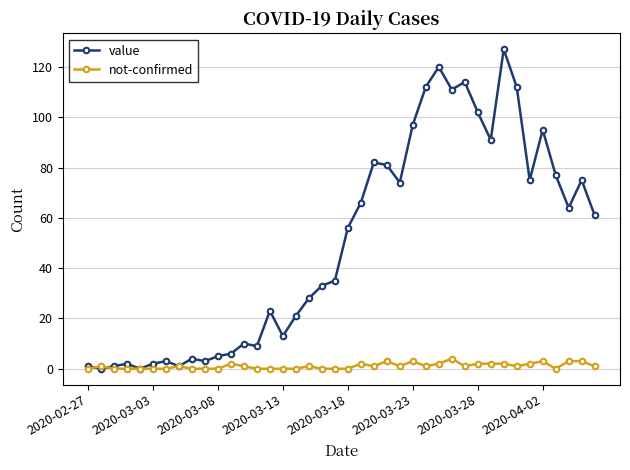

List the series in order of their peak value, lowest first.

not-confirmed, value